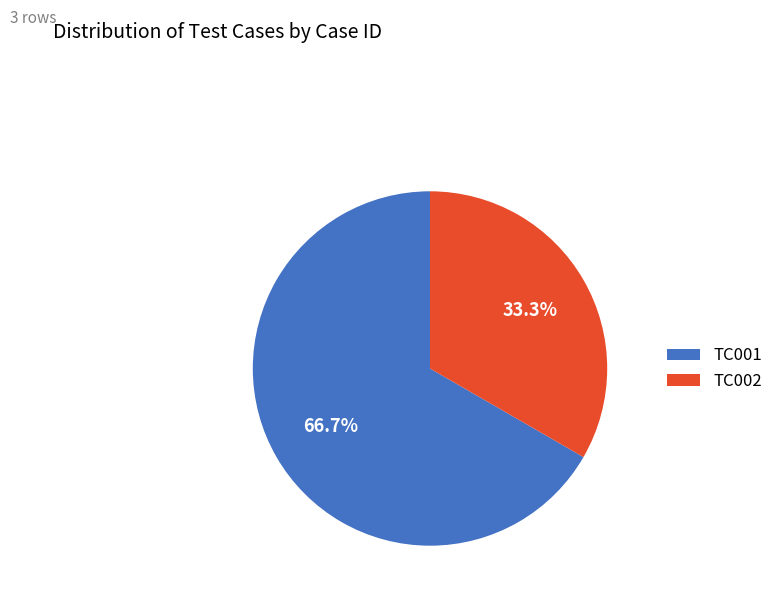

To the nearest percent, what is the difference between the largest and smallest slice percentages?

33%